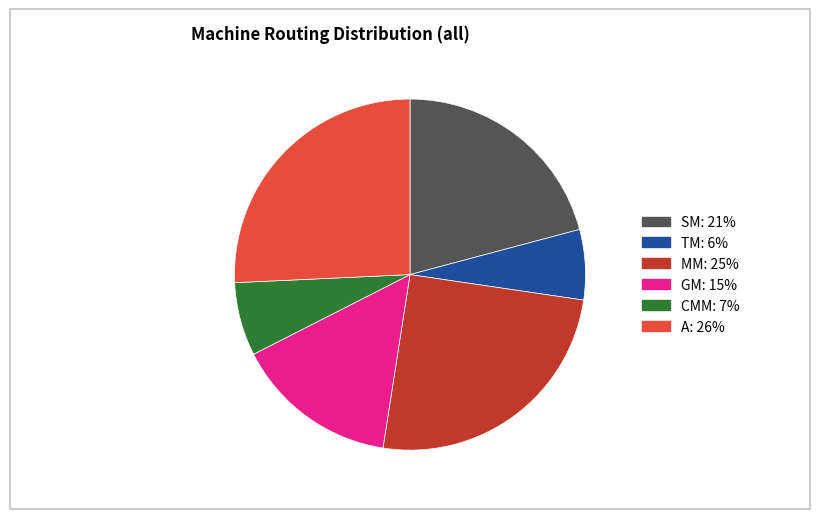

Which has a higher value, A or MM?

A